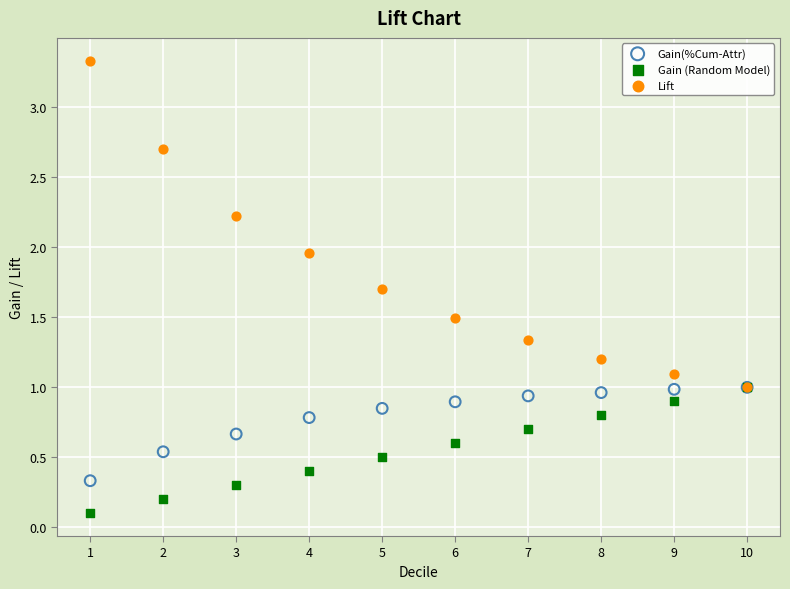

Which series has the widest spread of Y values?

Lift